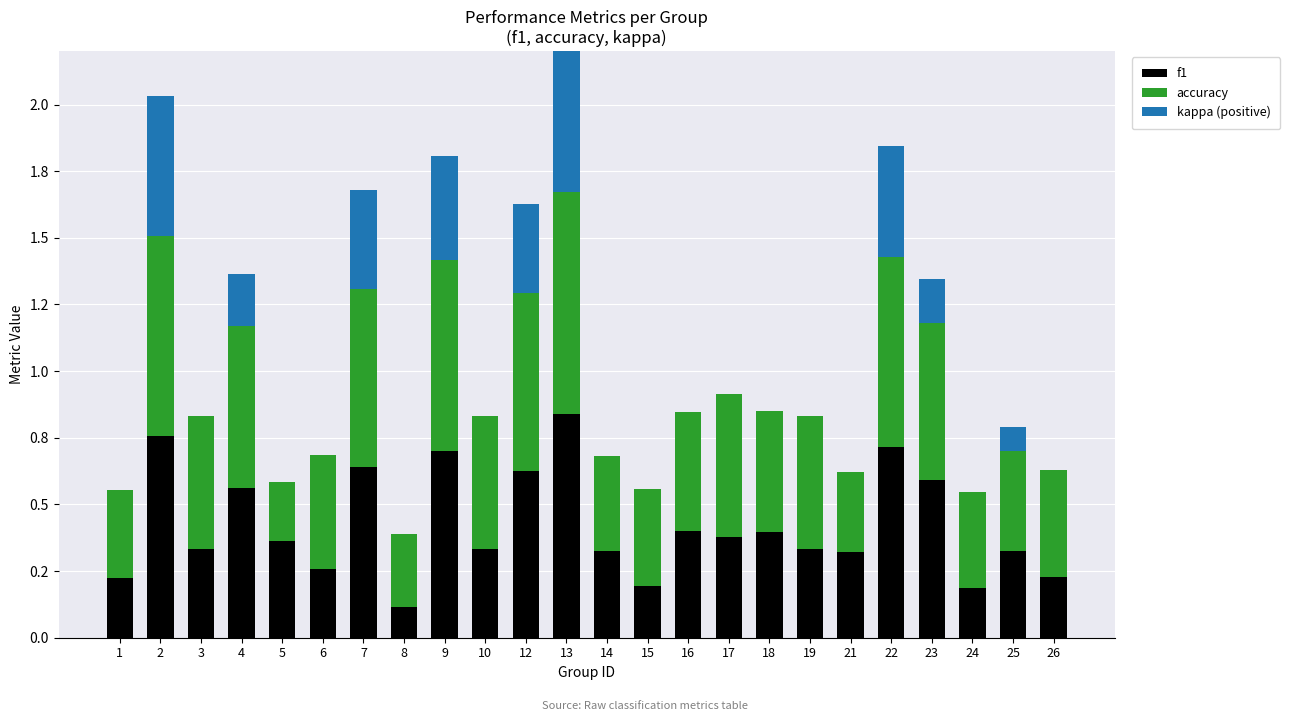

What is the average value of the f1 series?

0.4